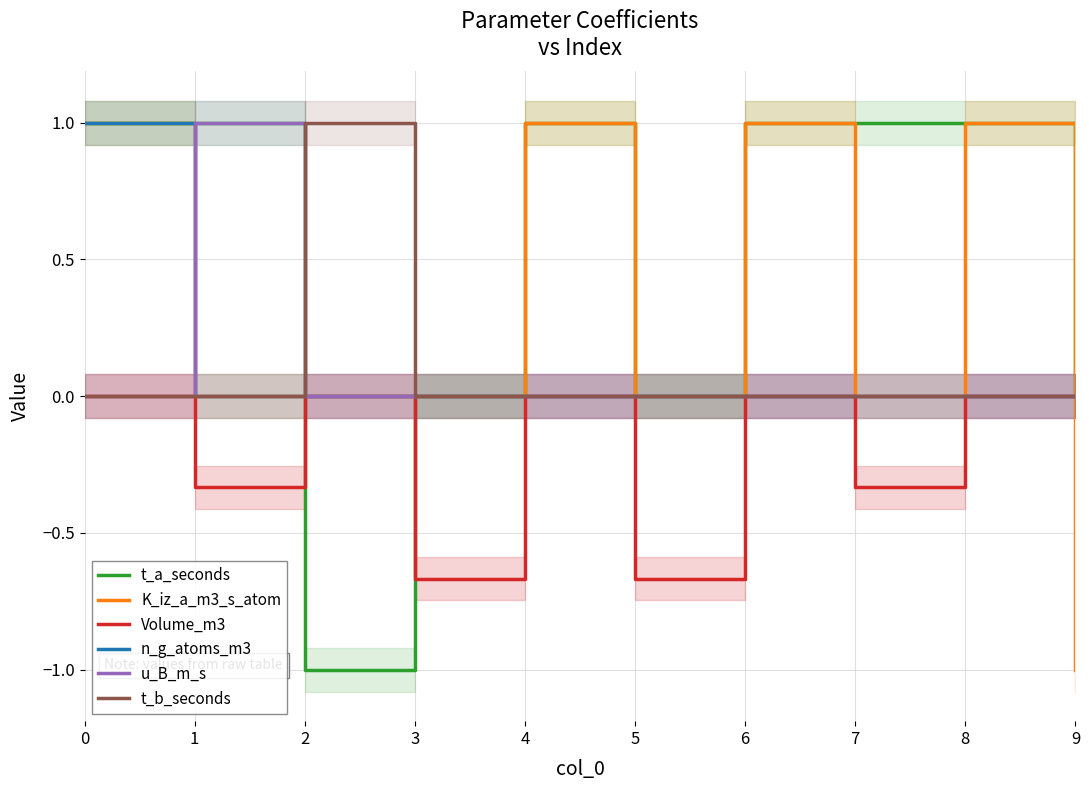

What is the average value of the t_b_seconds series?

0.1